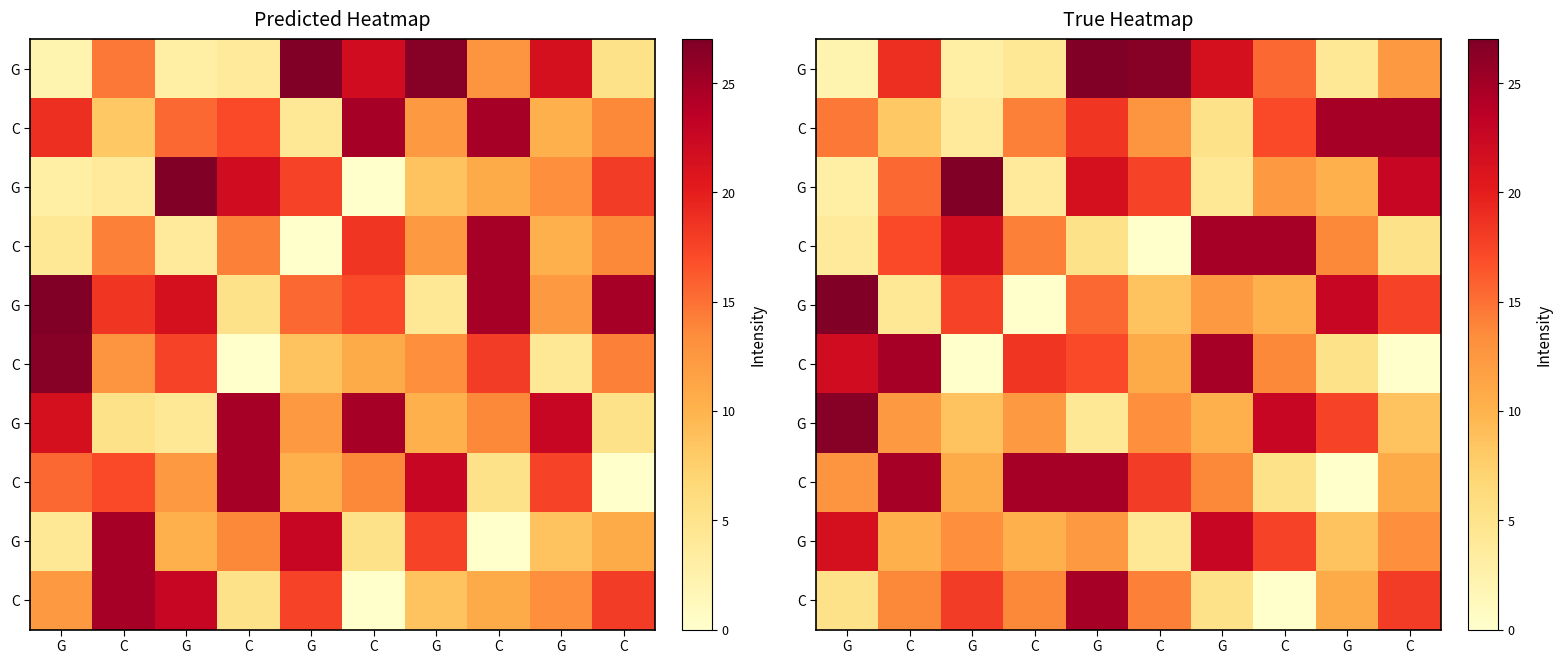

Between C and G, which is larger?

C